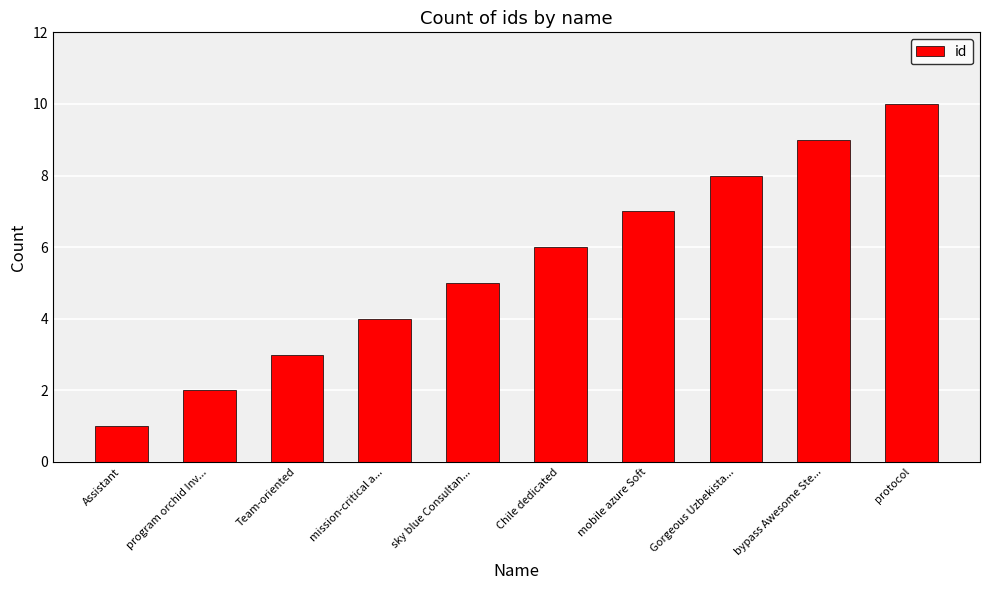

What is the label of the 9th bar from the left?

bypass Awesome Ste...